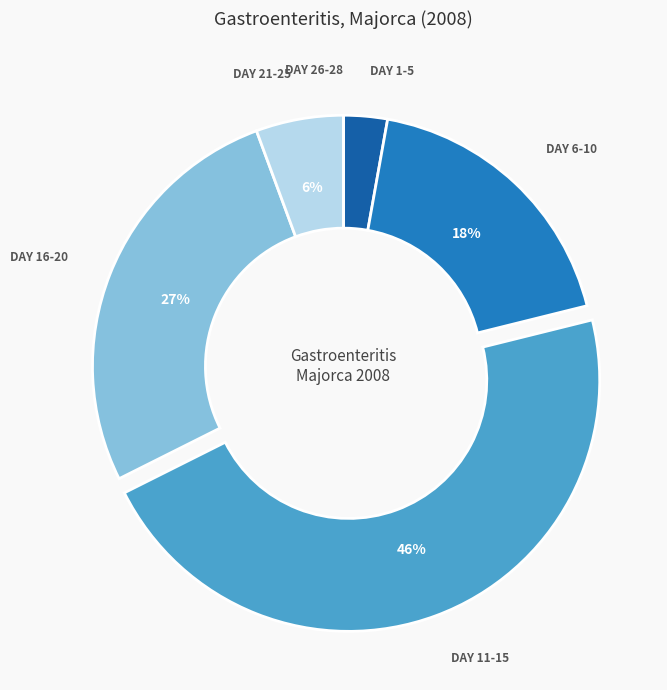

To the nearest percent, what is the average slice percentage?

17%